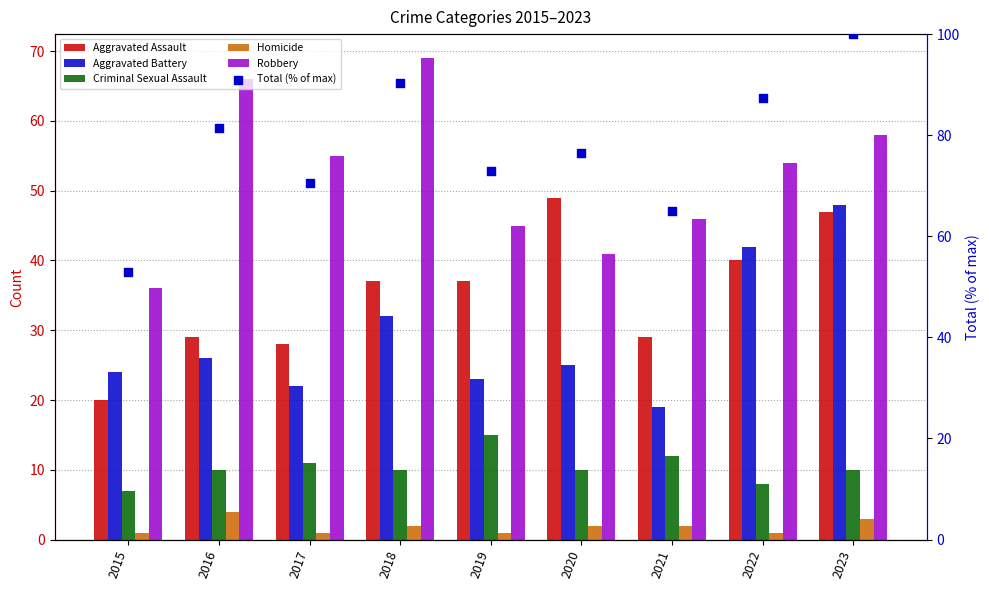

What are all the series names shown in the legend?

Aggravated Assault, Aggravated Battery, Criminal Sexual Assault, Homicide, Robbery, Total (% of max)